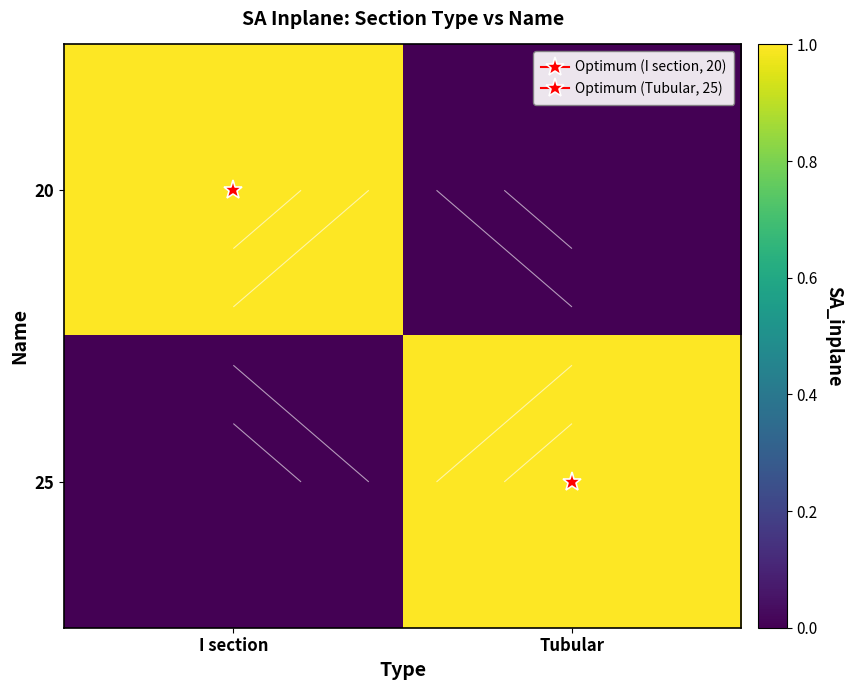

The 20 series shows 1 at I section. True or false?

True